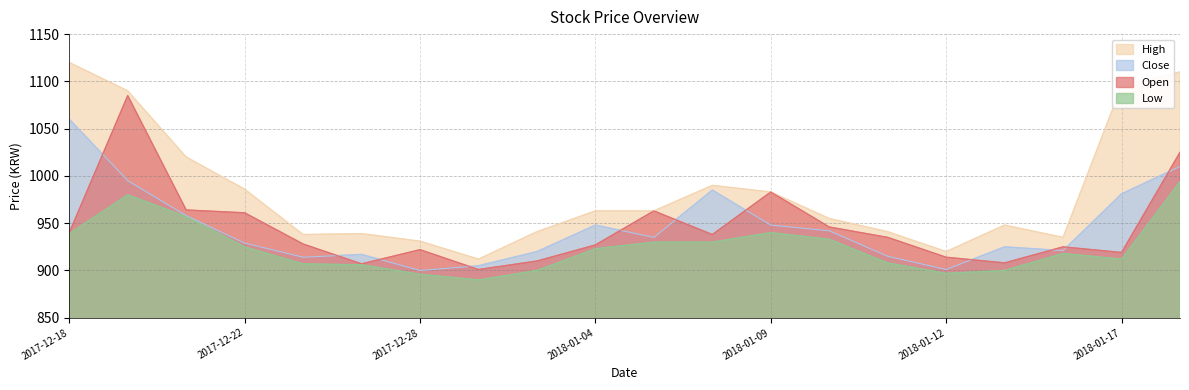

What is the difference between the highest and lowest values at 2018-01-04?

40